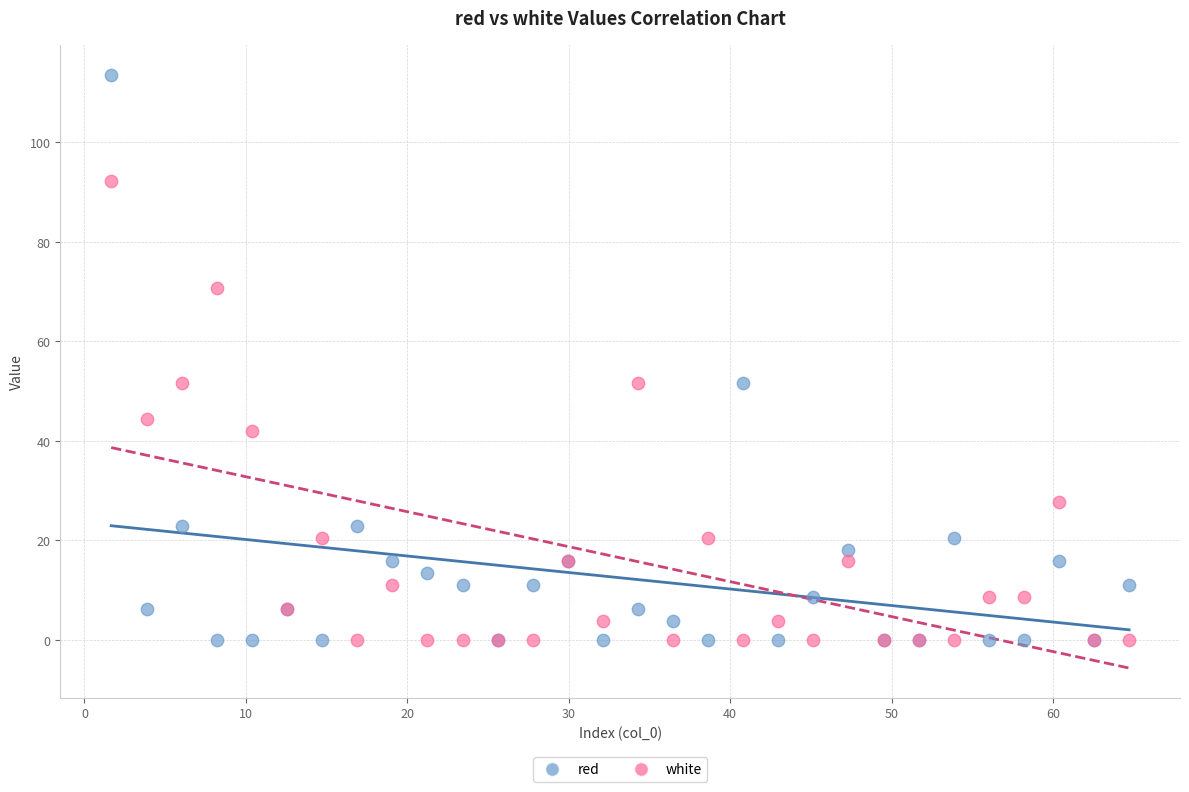

Which series has the largest Y range (max minus min)?

red